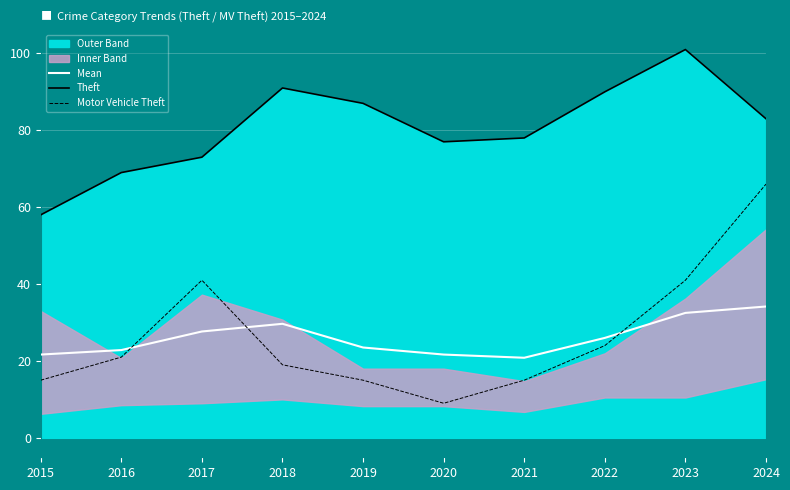

What is the sum of all Mean values?

260.5